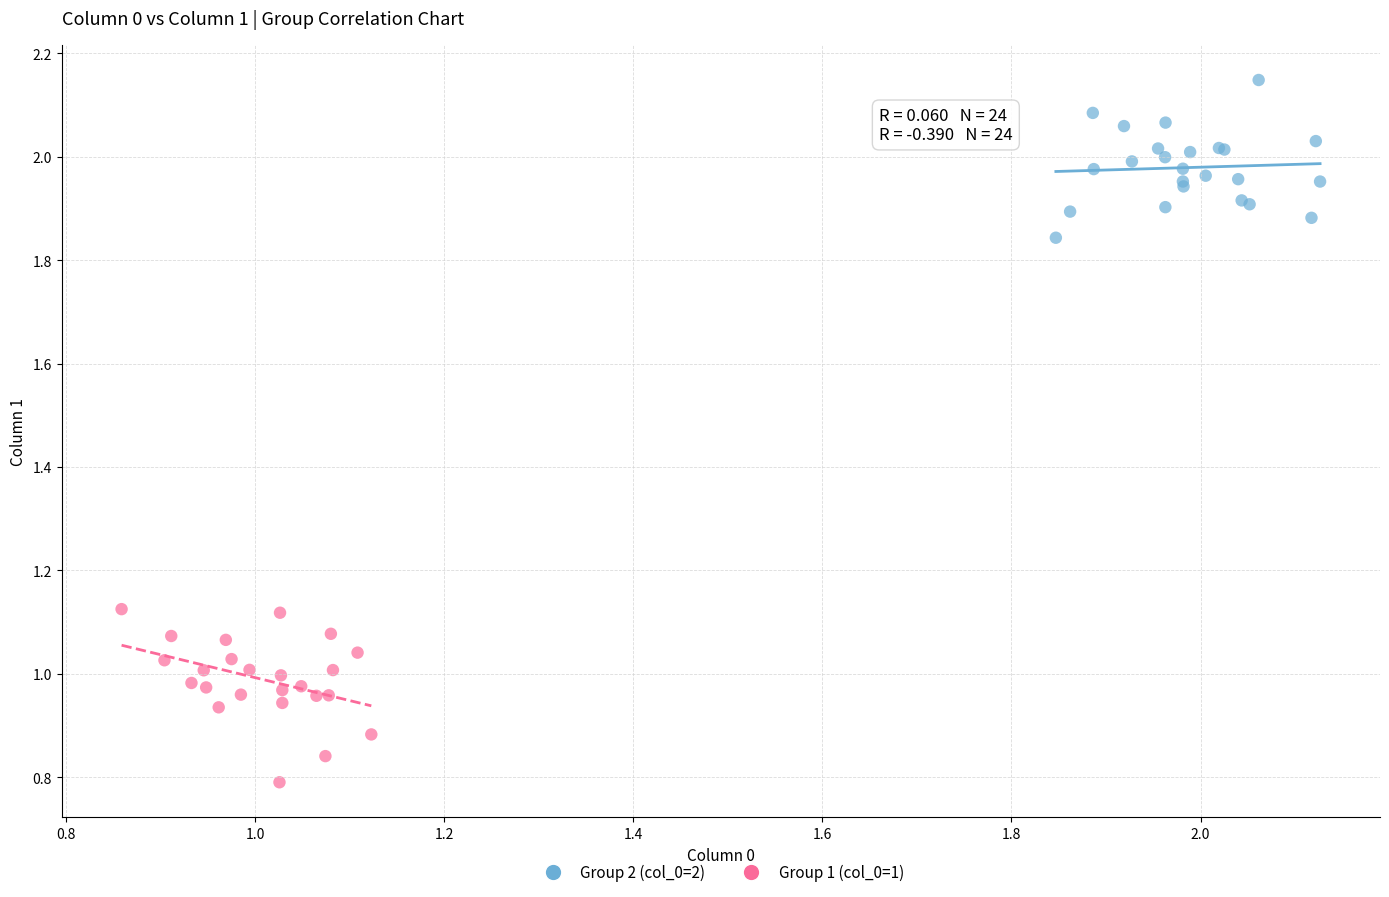

What are all the series names shown in the legend?

Group 2 (col_0=2), Group 1 (col_0=1)